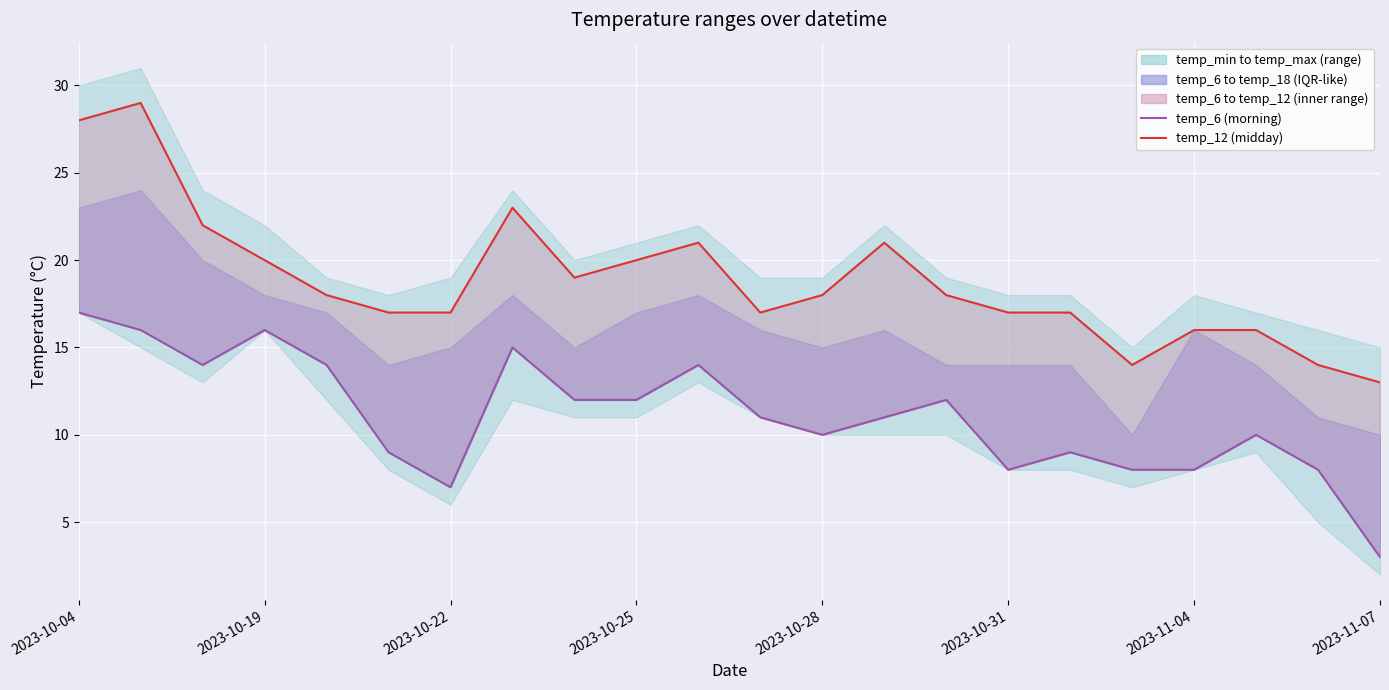

What position from the right is 8?

14